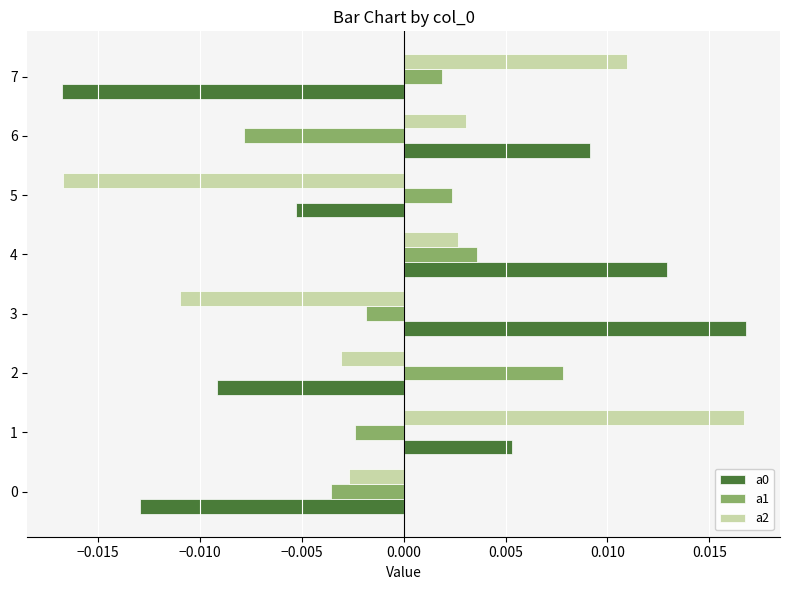

At how many categories does at least one series exceed 0?

7